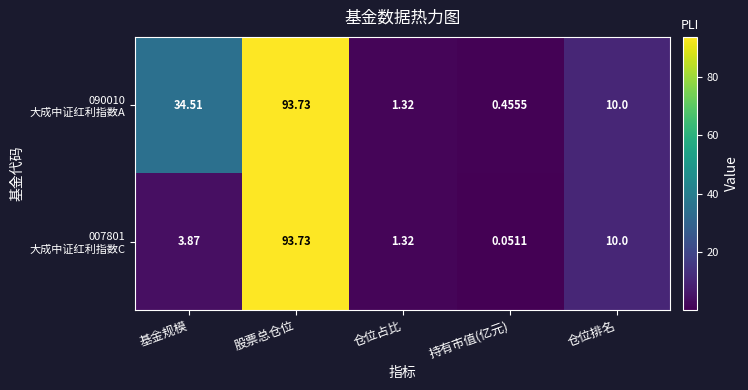

At which category does the chart reach its peak across all series?

股票总仓位